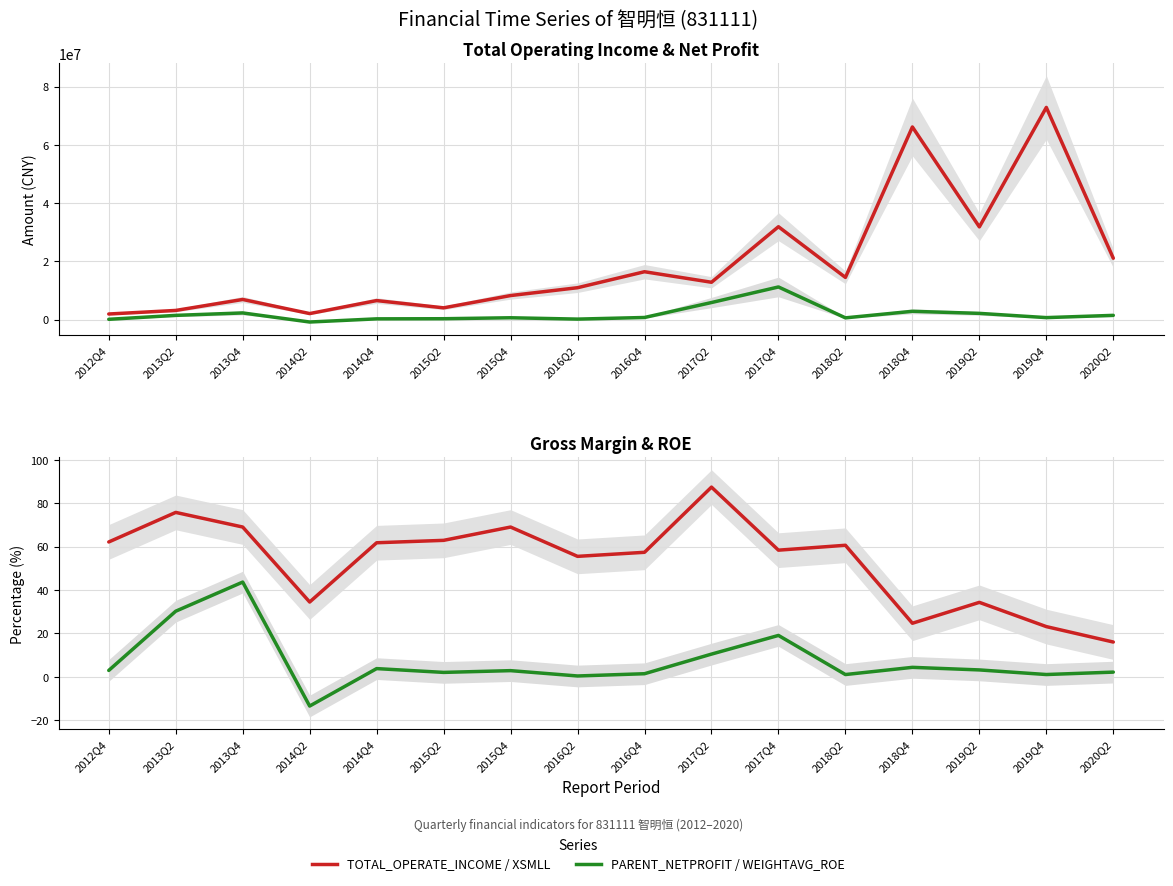

How many lines are shown in the chart?

4